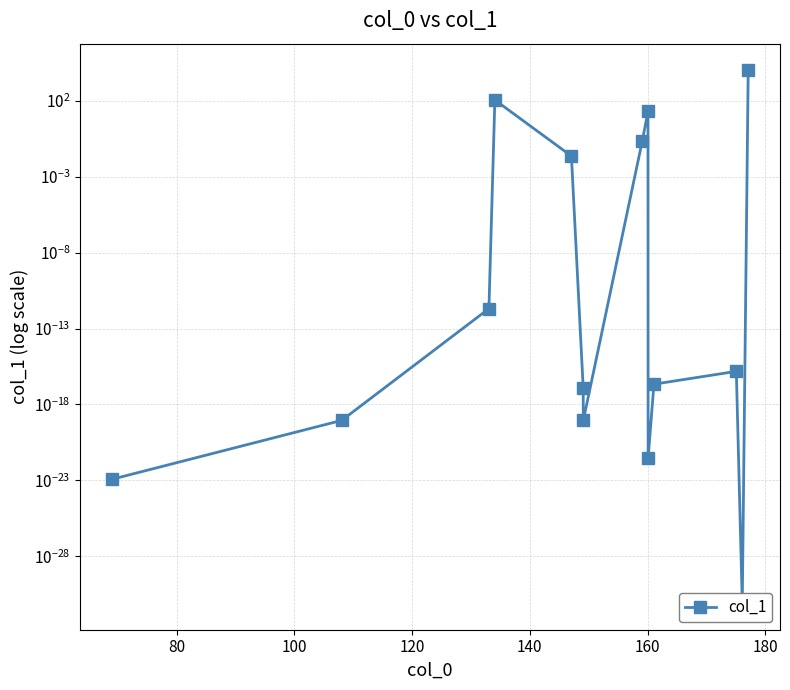

Reading right to left, extract all data points from this chart.

10000.0	0.0	0.0	0.0	0.0	19.5	0.2	0.0	0.0	0.0	111.2	0.0	0.0	0.0